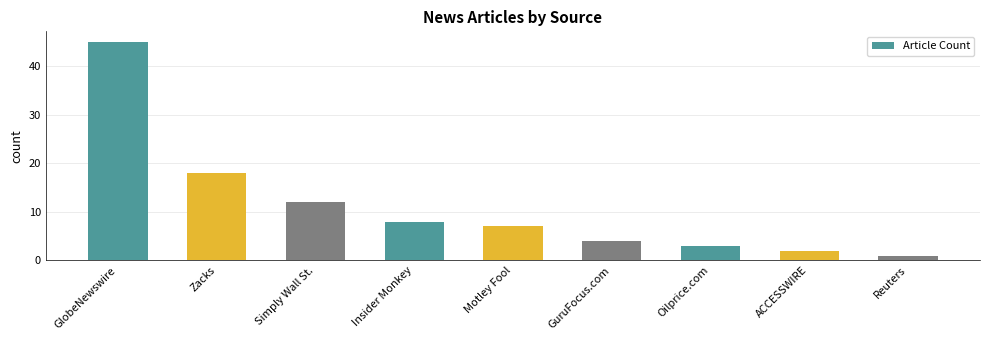

True or false: the data shows 3 at Oilprice.com.

True